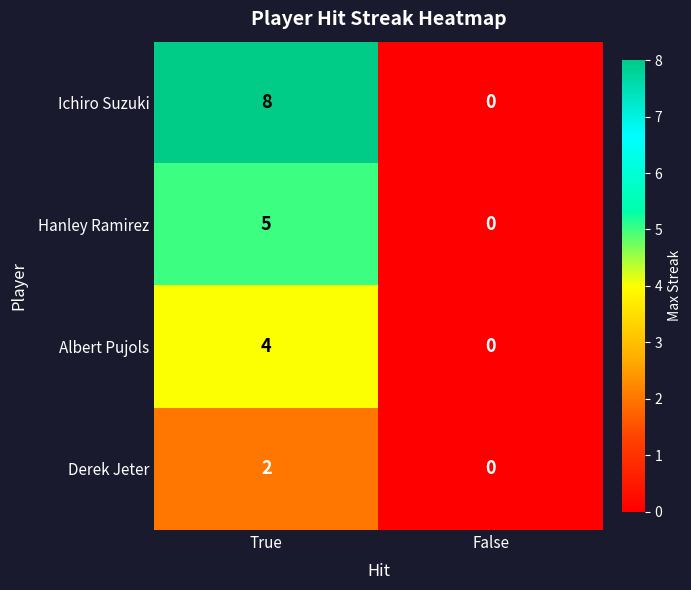

Which series changed the most between True and False?

Ichiro Suzuki